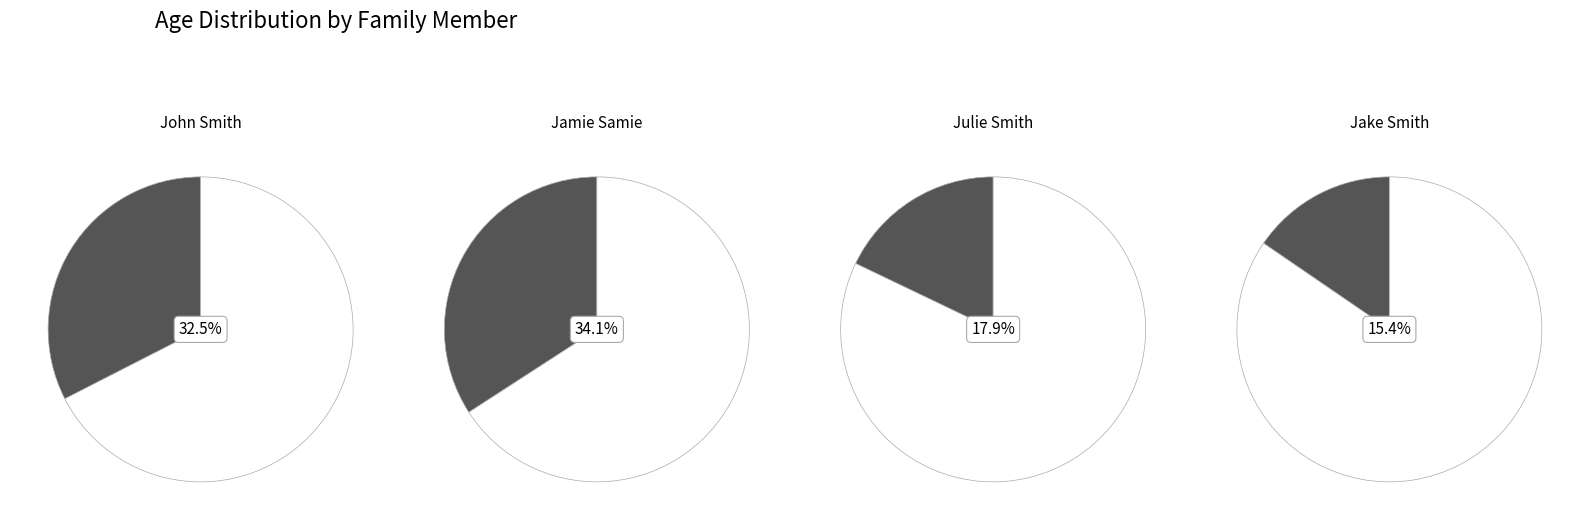

Approximately how many times larger is the value at John Smith compared to Jamie Samie?

1.0